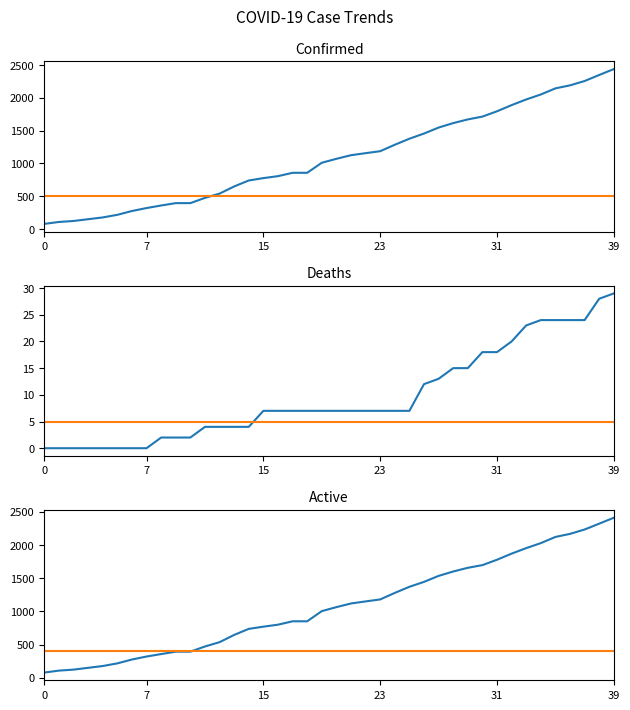

How many values in the Confirmed series are below 1071?

20